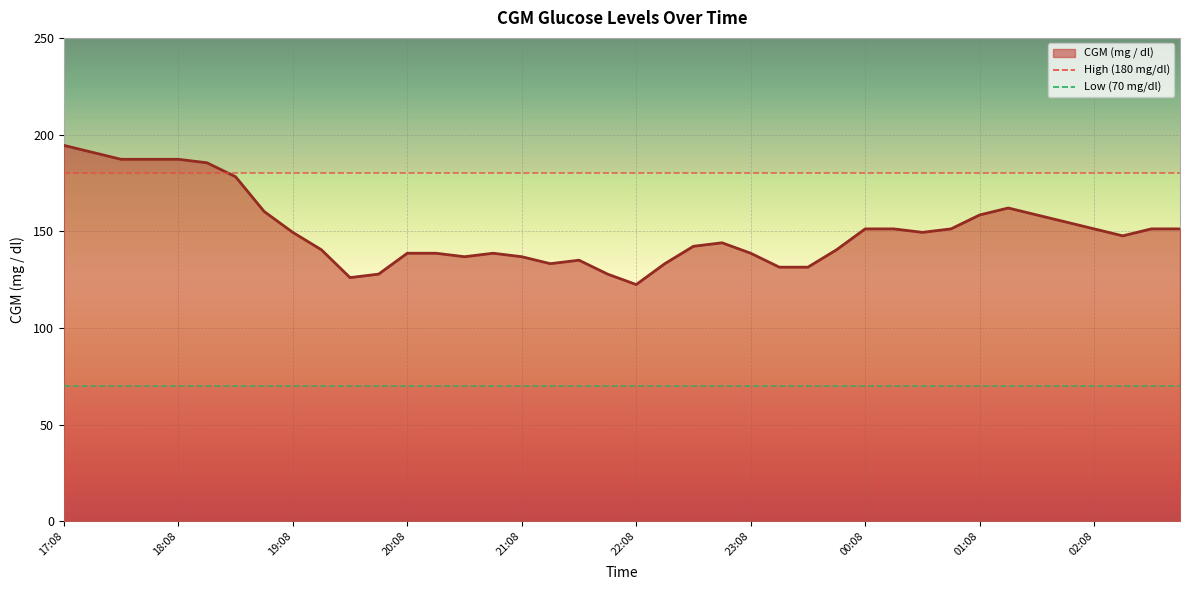

What is the difference between the maximum and minimum values?

72.0